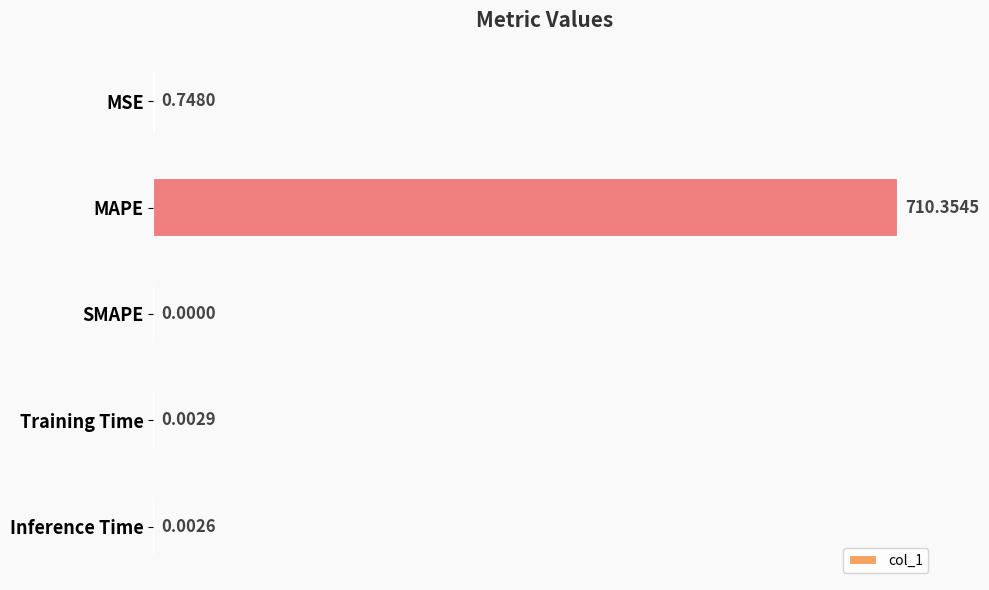

Which label corresponds to the largest value in the chart?

MAPE